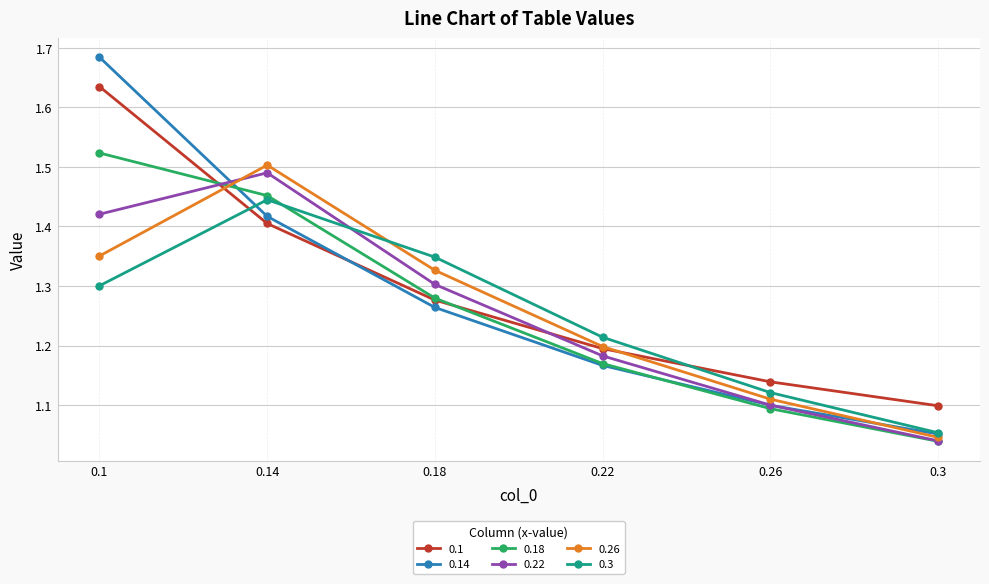

Is it true that 0.22 equals 1.1 at 0.26?

True